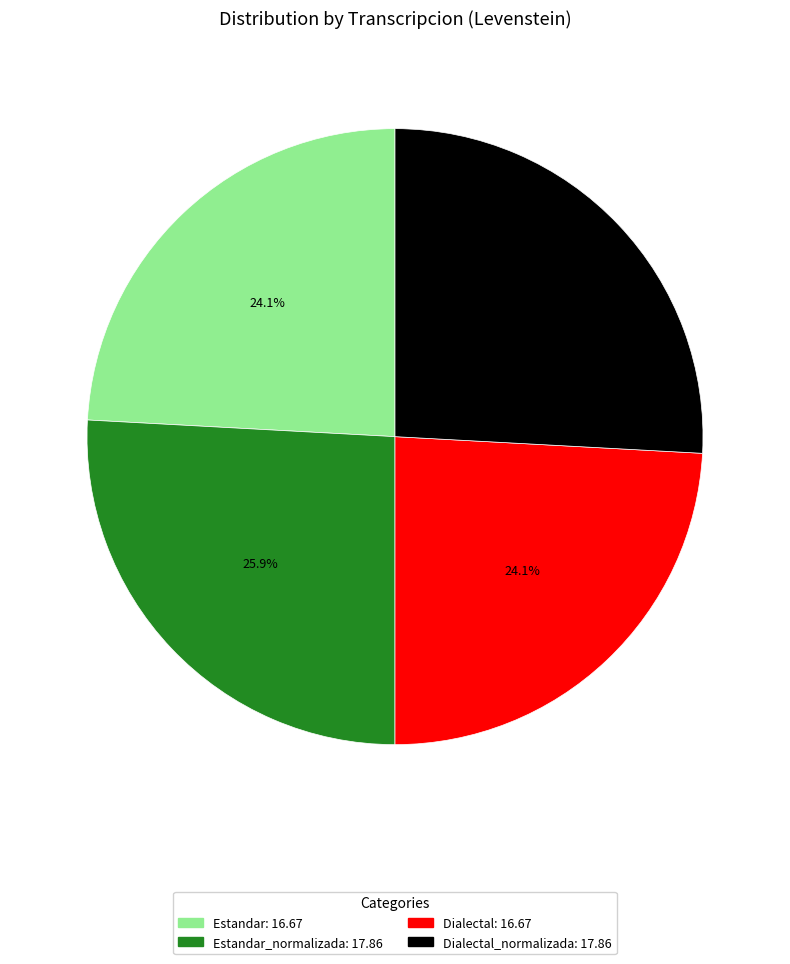

Does any single category account for the majority?

No